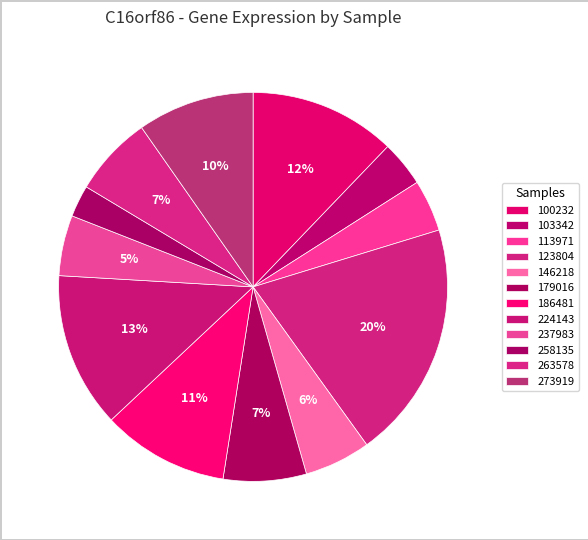

To the nearest percent, what is the difference between the largest and smallest slice percentages?

17%